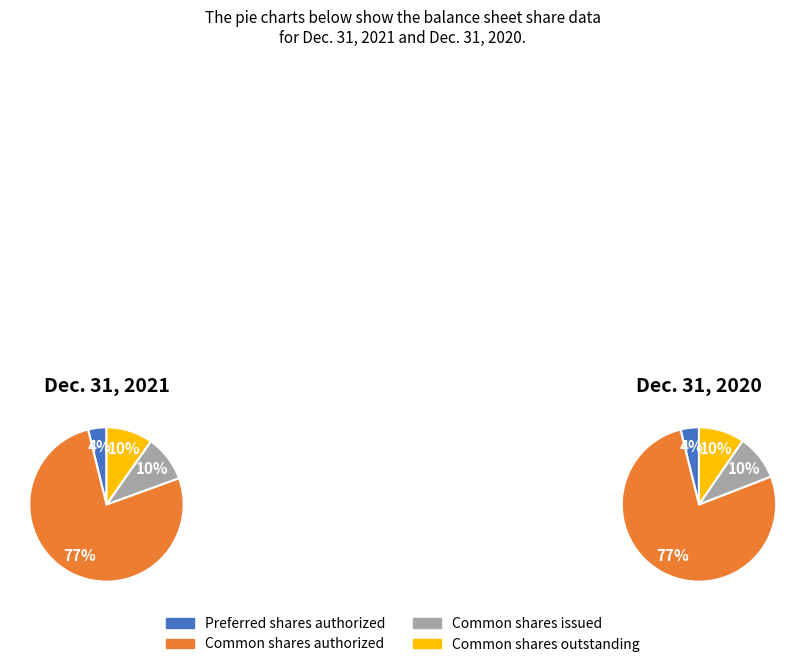

What is the spread (max minus min) of values at Common shares outstanding?

566033